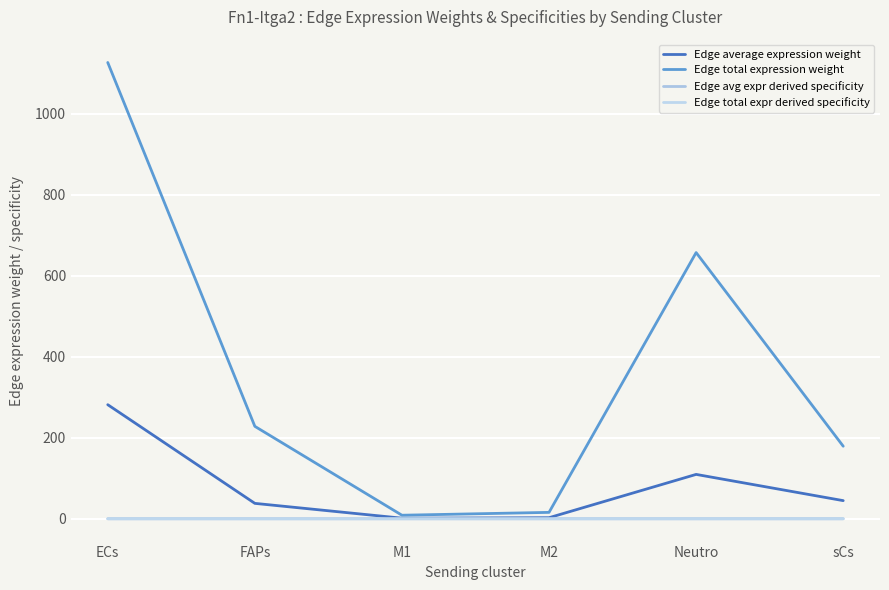

True or false: Edge total expr derived specificity has more than 2 points higher than both neighbors.

False